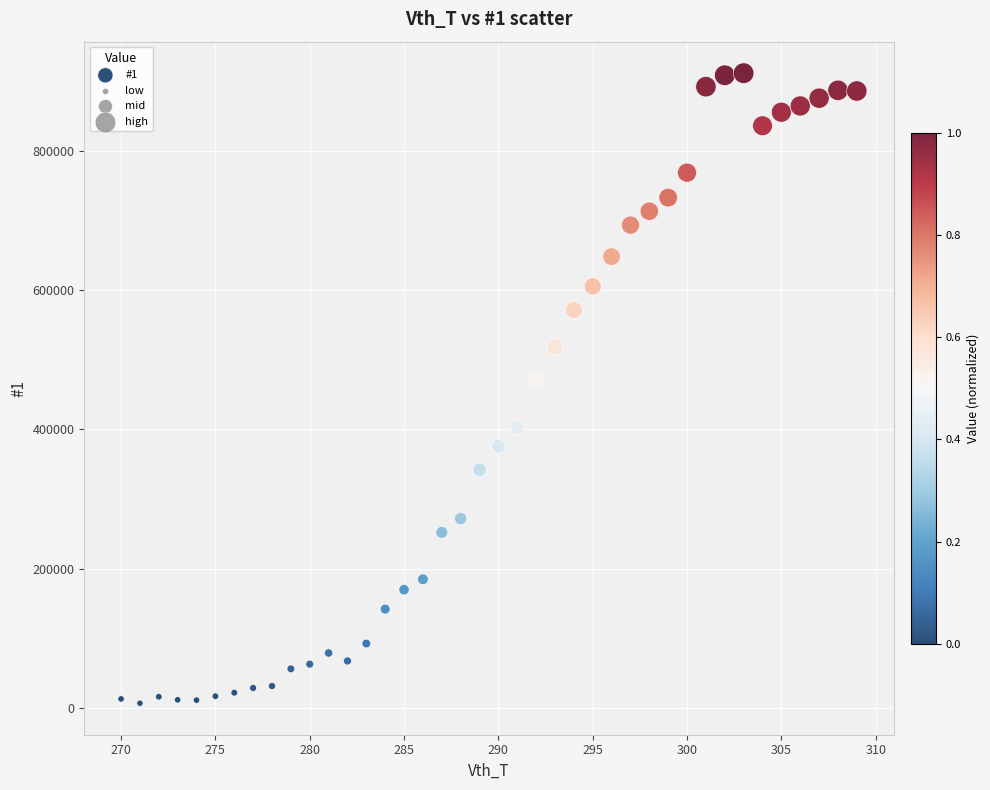

What is the range of X values (max minus min)?

39